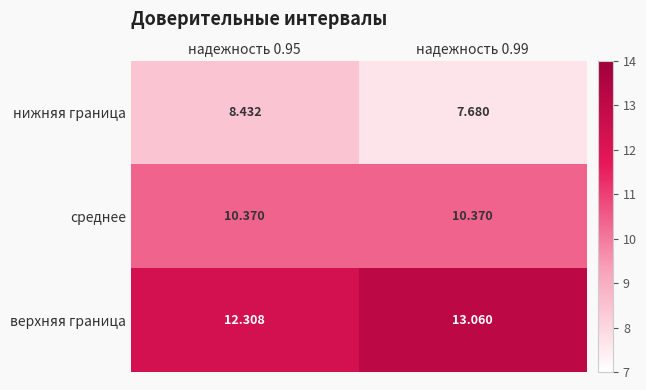

Is the value of среднее at надежность 0.99 greater than the value of верхняя граница at надежность 0.95?

No